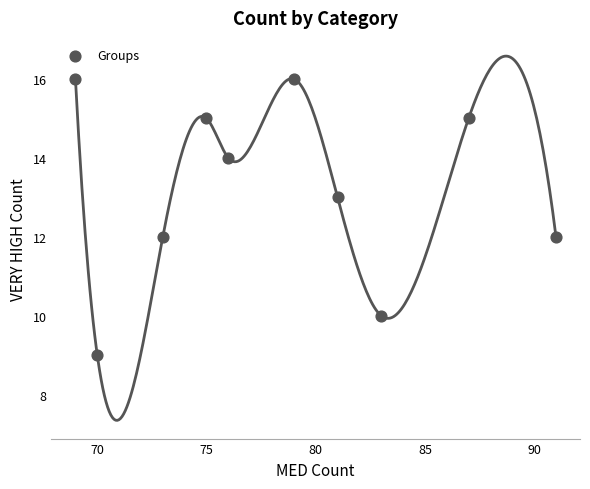

What is the range of Y values (max minus min)?

7